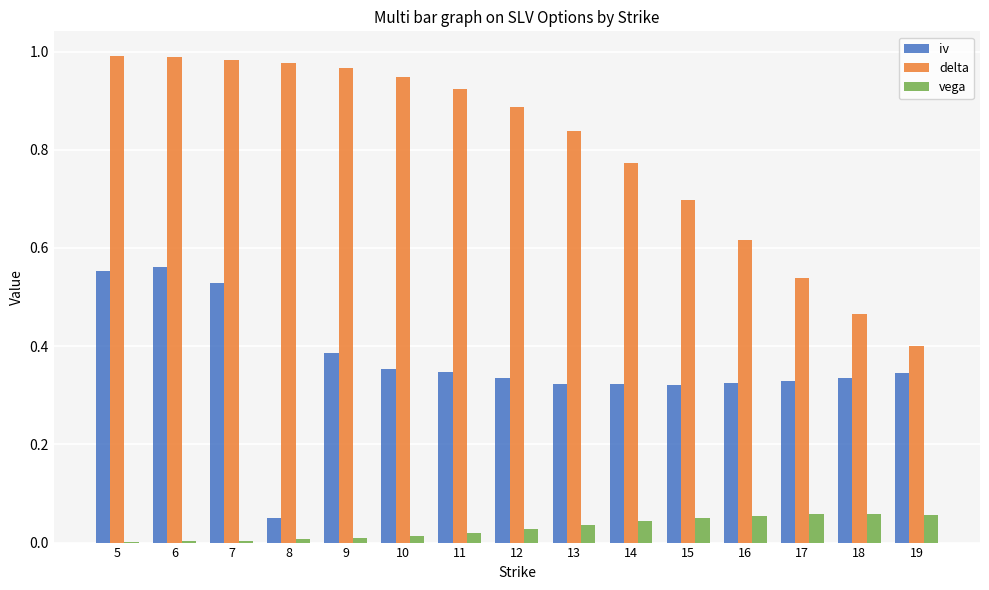

What is the total value across all series at 14?

1.1